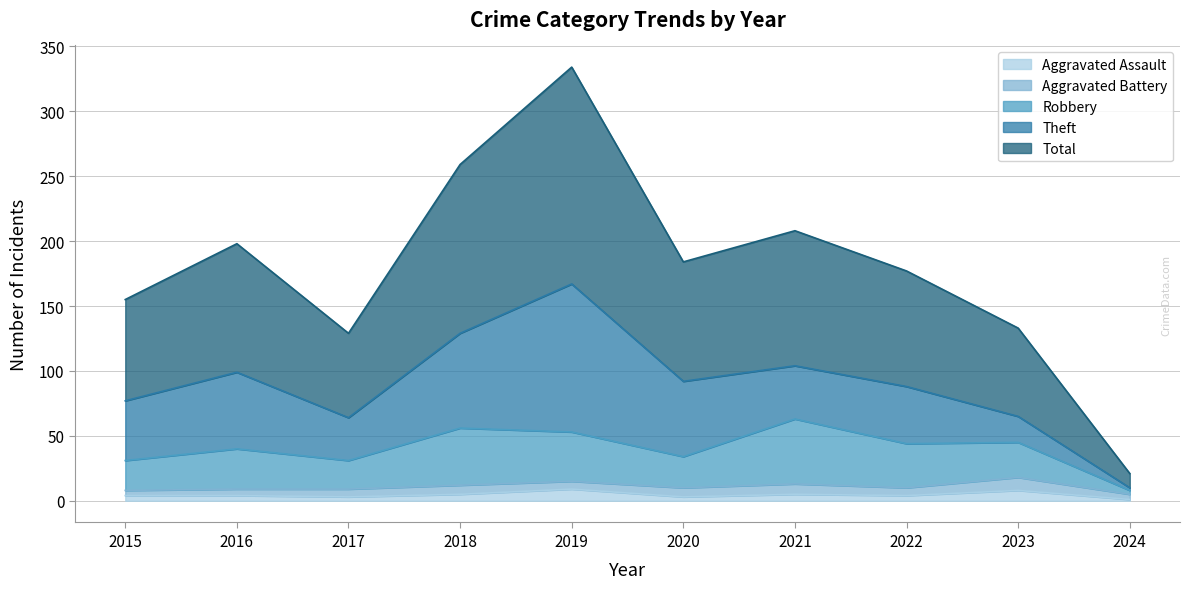

True or false: Aggravated Assault has a value of 5 at 2021.

True